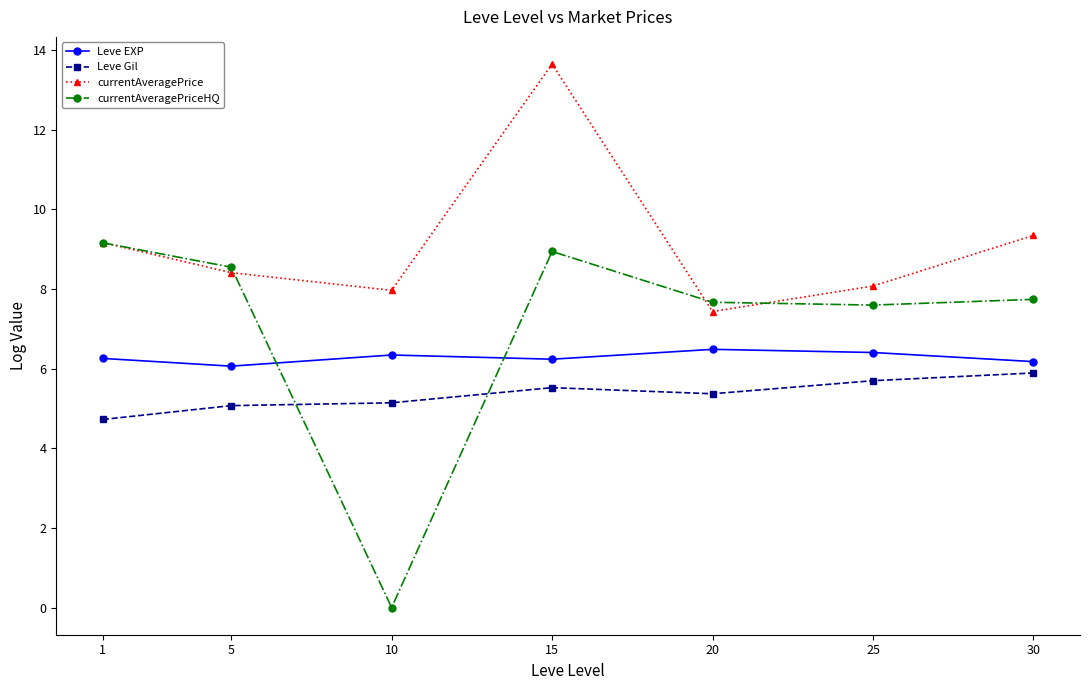

Which label corresponds to the largest value in the chart?

15